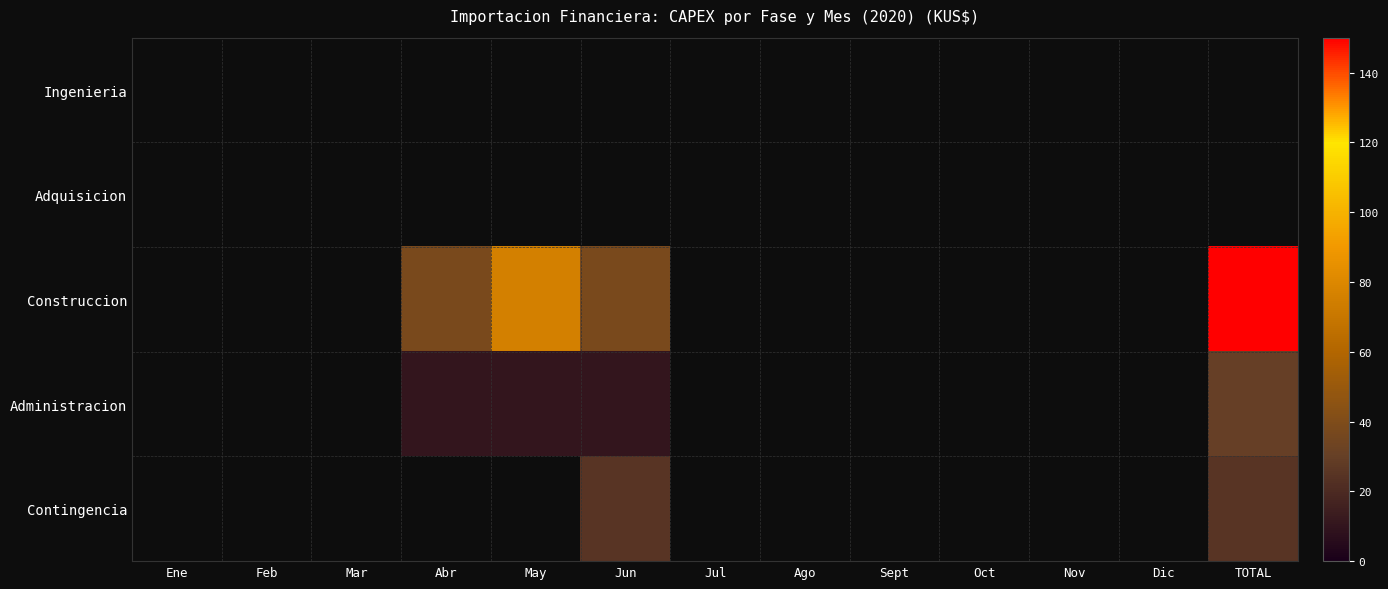

At which category does the chart reach its peak across all series?

TOTAL